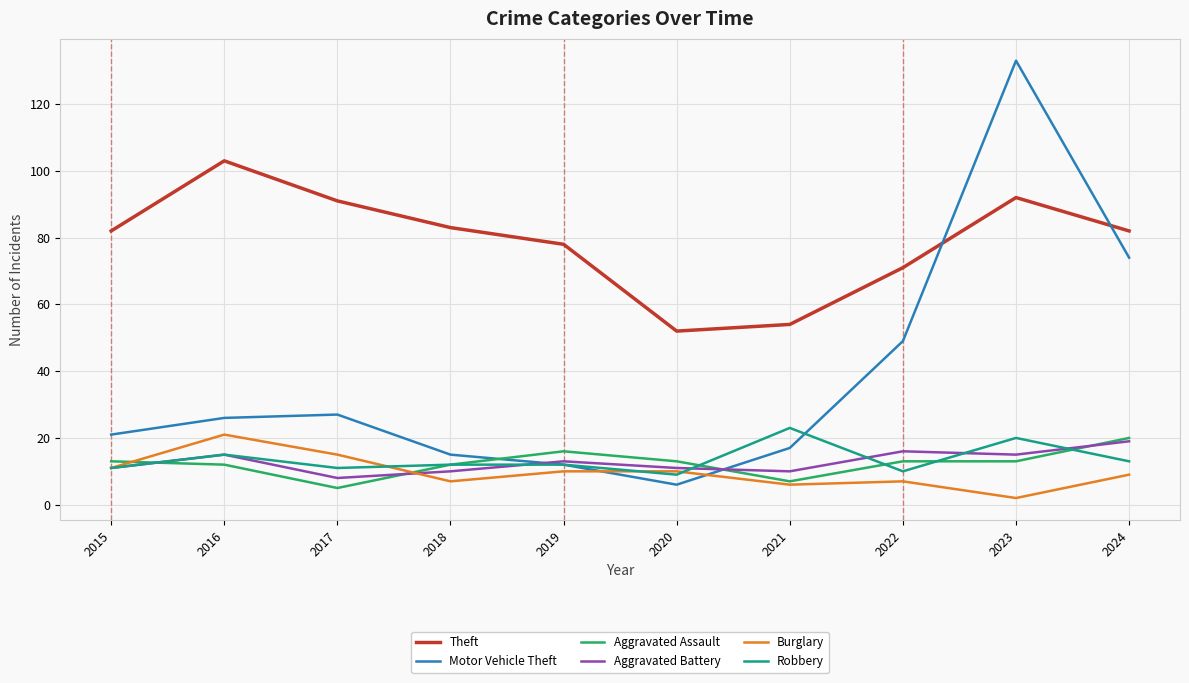

Is the value of Theft at 2023 greater than the value of Burglary at 2019?

Yes